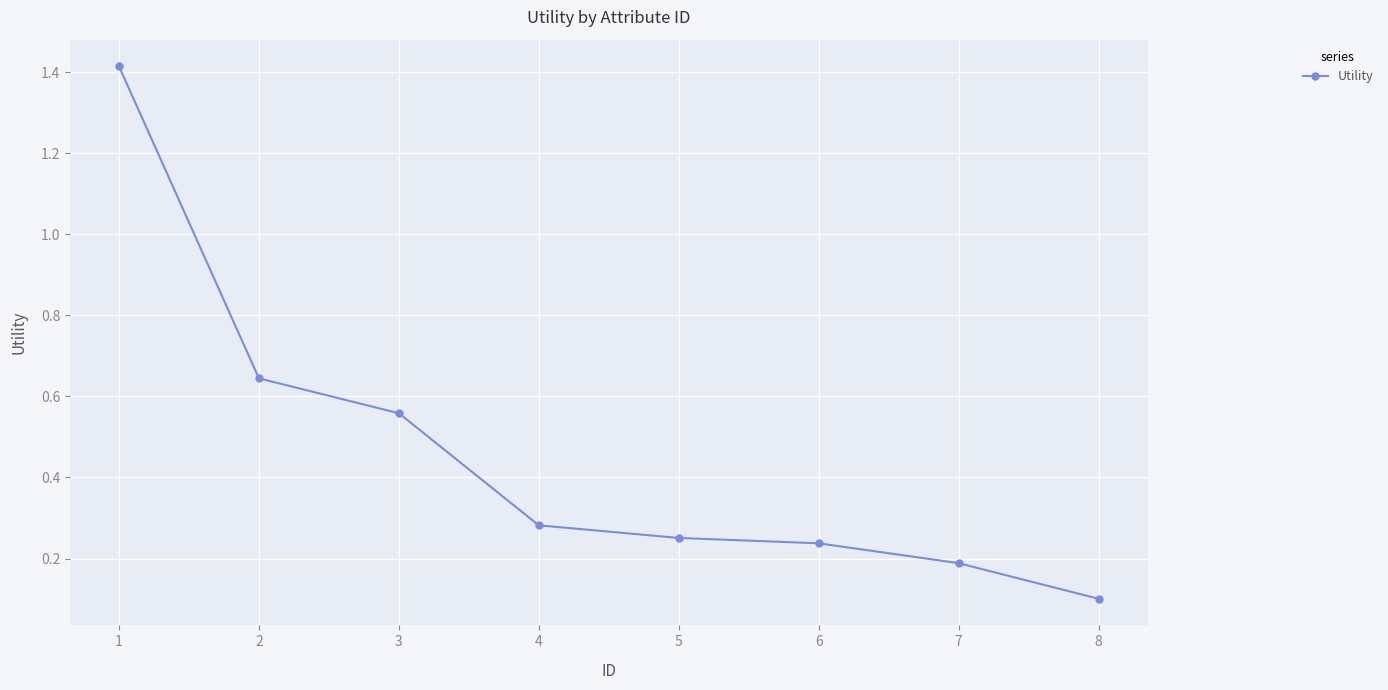

What is the average value?

0.5